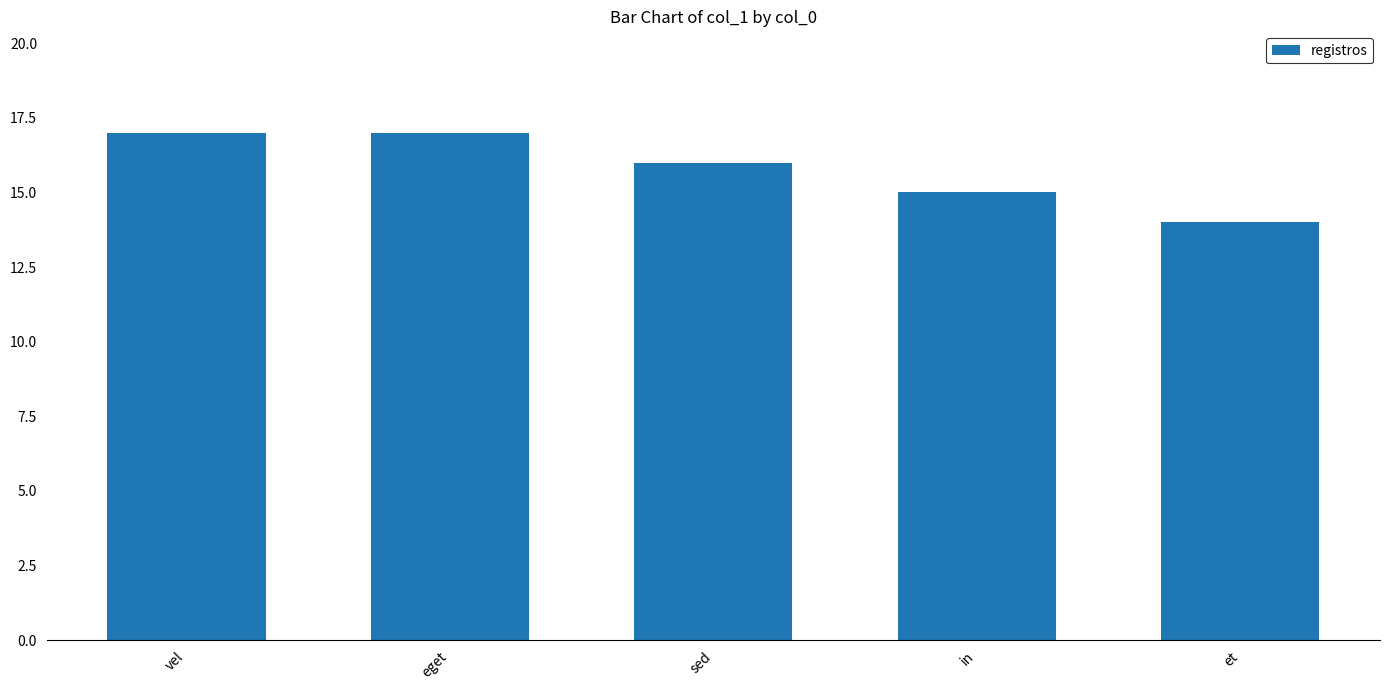

Reading right to left, list all the values displayed in this chart.

et=14	in=15	sed=16	eget=17	vel=17